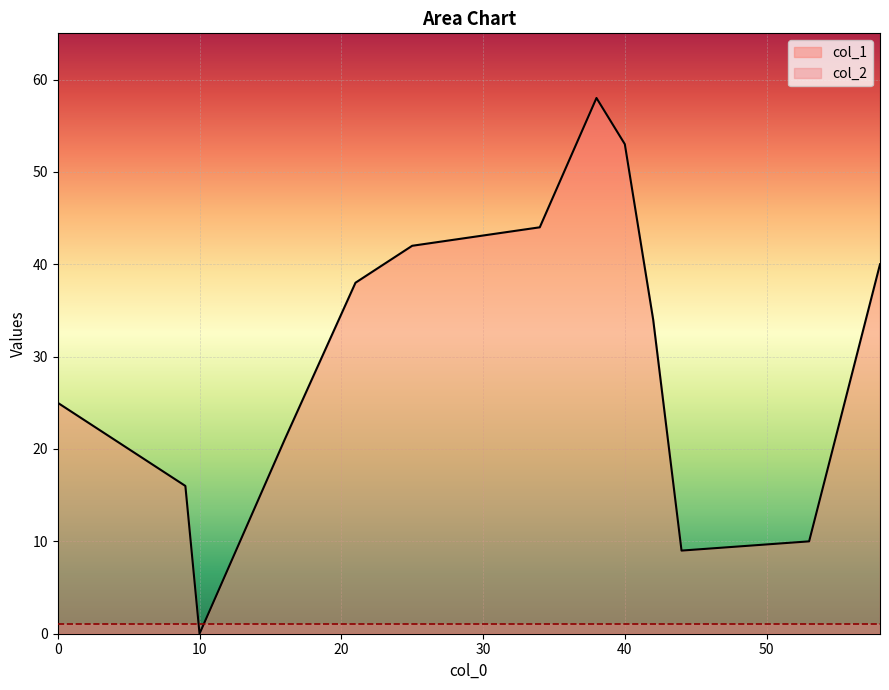

What is the sum of all col_2 values?

13